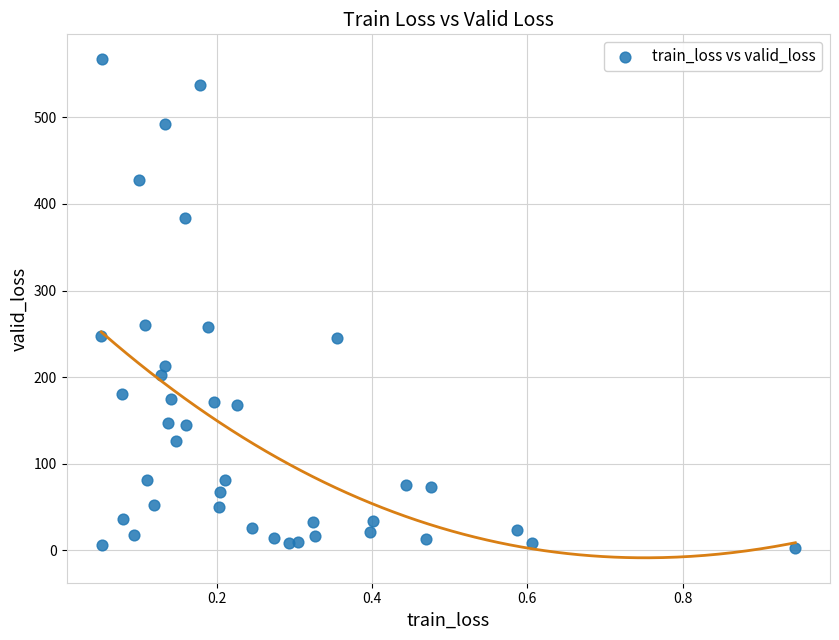

What is the range of X values (max minus min)?

0.9